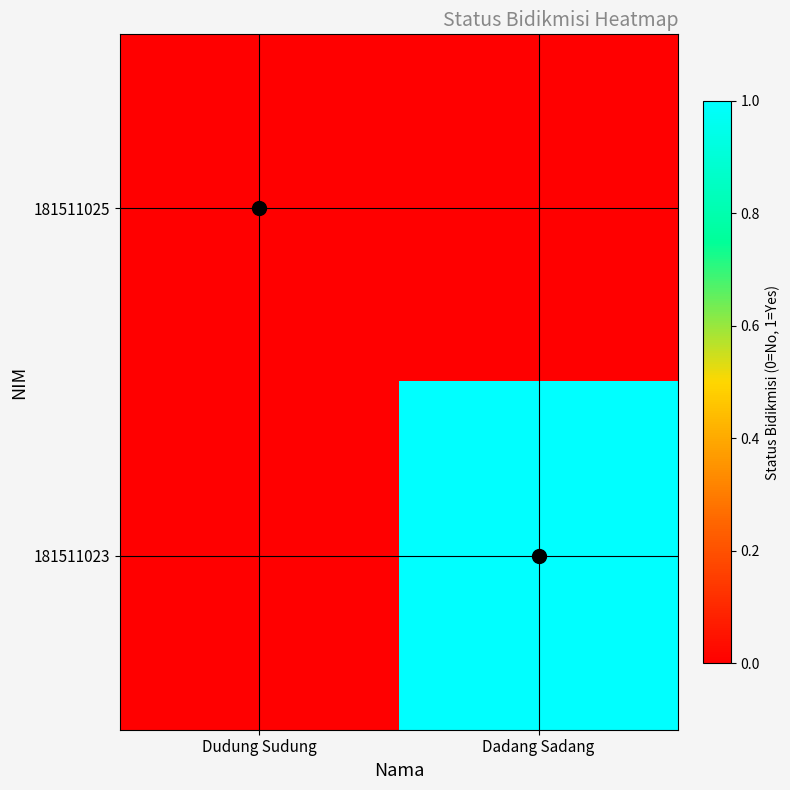

Which label corresponds to the smallest value in the chart?

Dudung Sudung